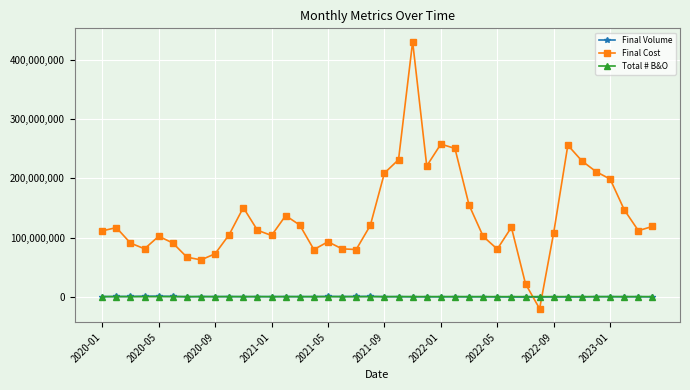

How many intersections are there between Final Cost and Final Volume?

2